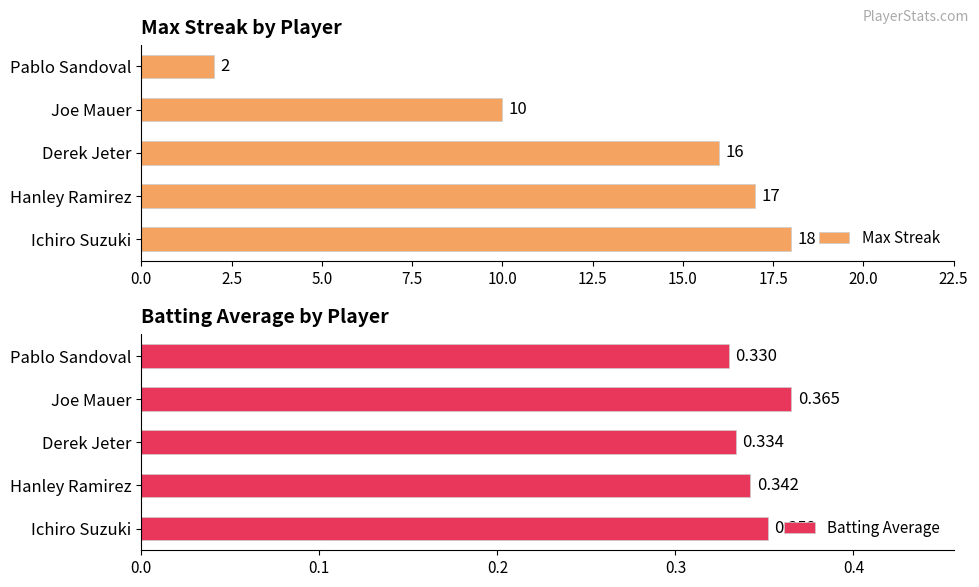

At which label does Batting Average reach its peak?

Joe Mauer